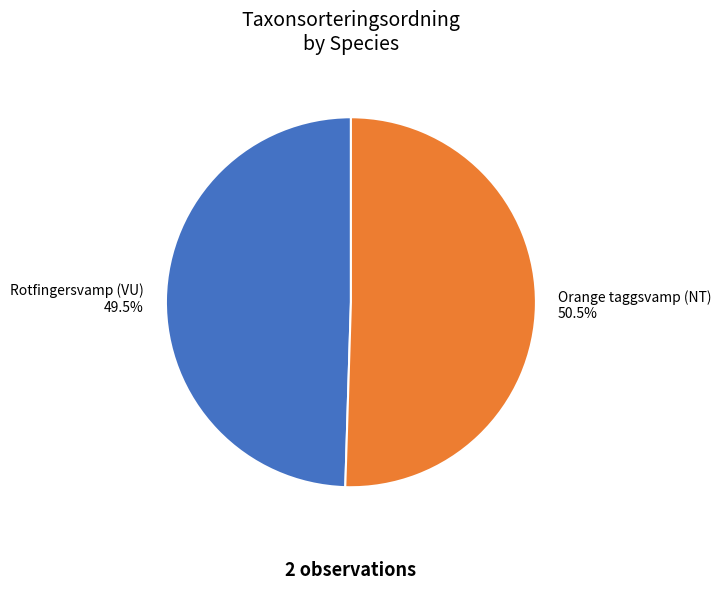

What is the smallest slice in the pie chart?

Rotfingersvamp (VU)